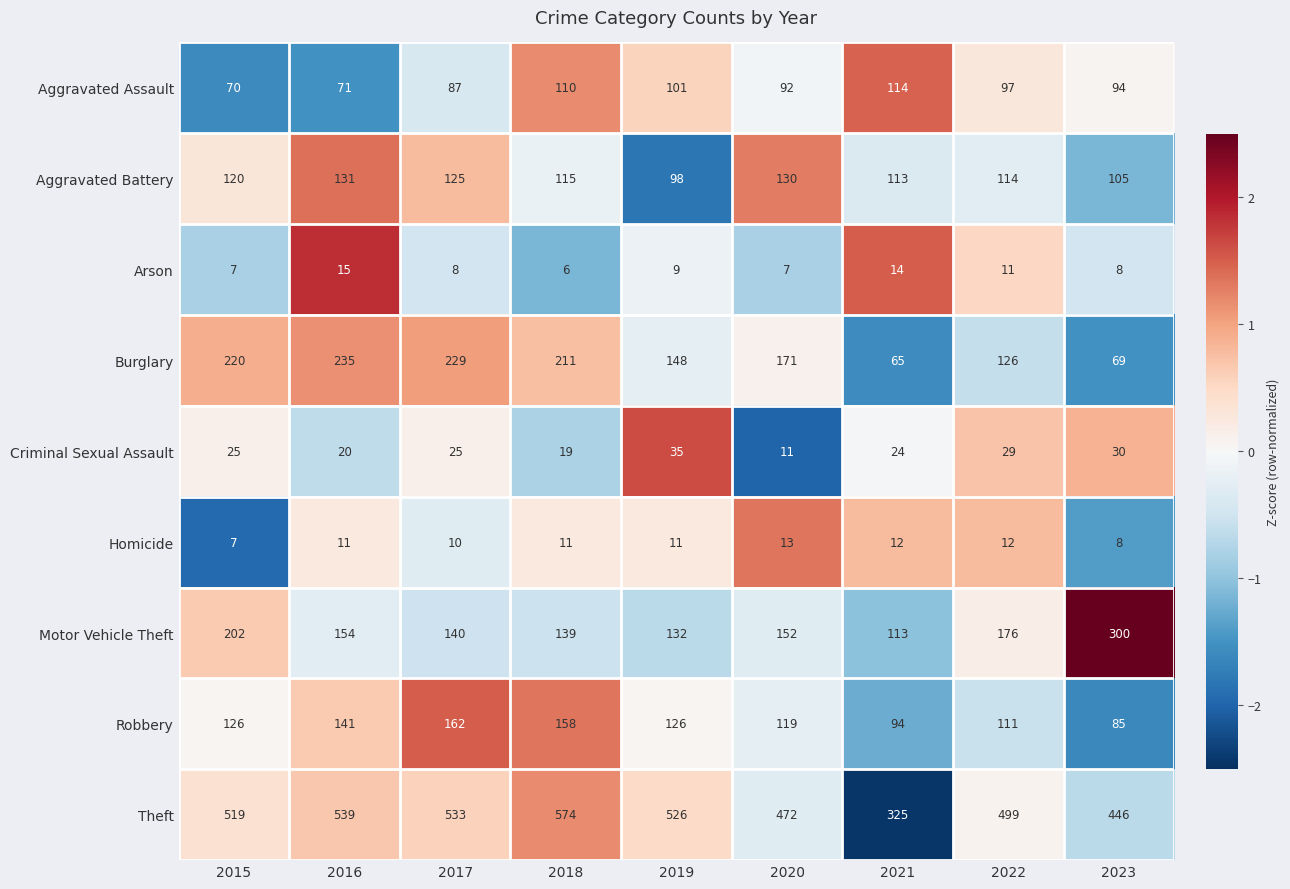

What is the approximate value of Robbery at 2017, to the nearest 5?

160